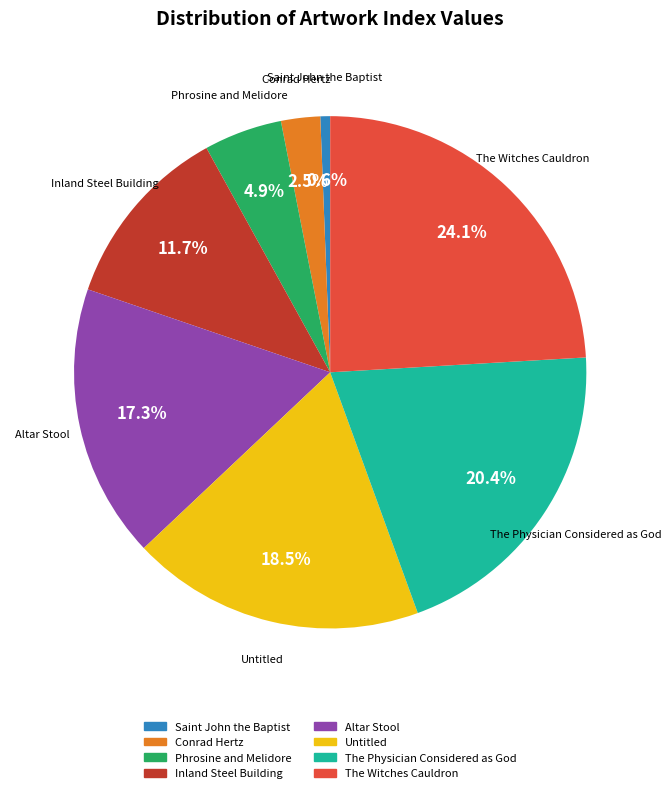

What portion of the pie excludes Untitled?

81.5%